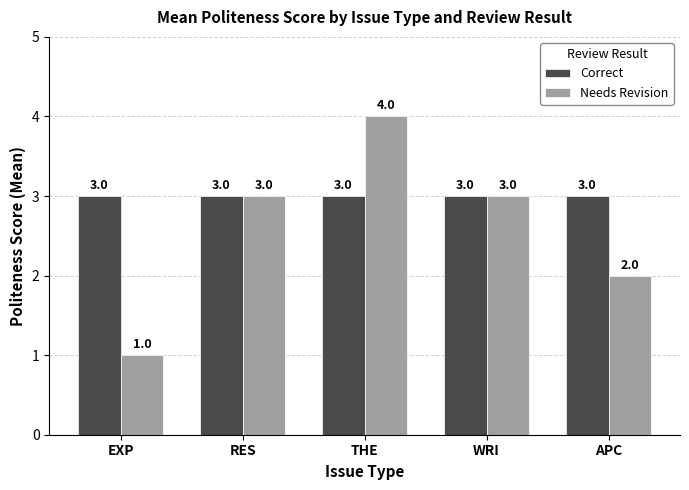

What is the label of the 4th bar from the left?

WRI